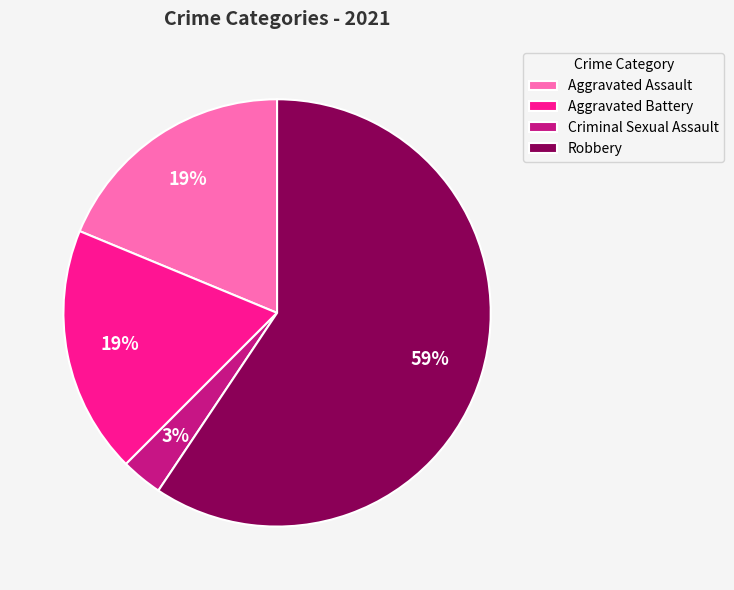

To the nearest percent, what is the average slice percentage?

25%